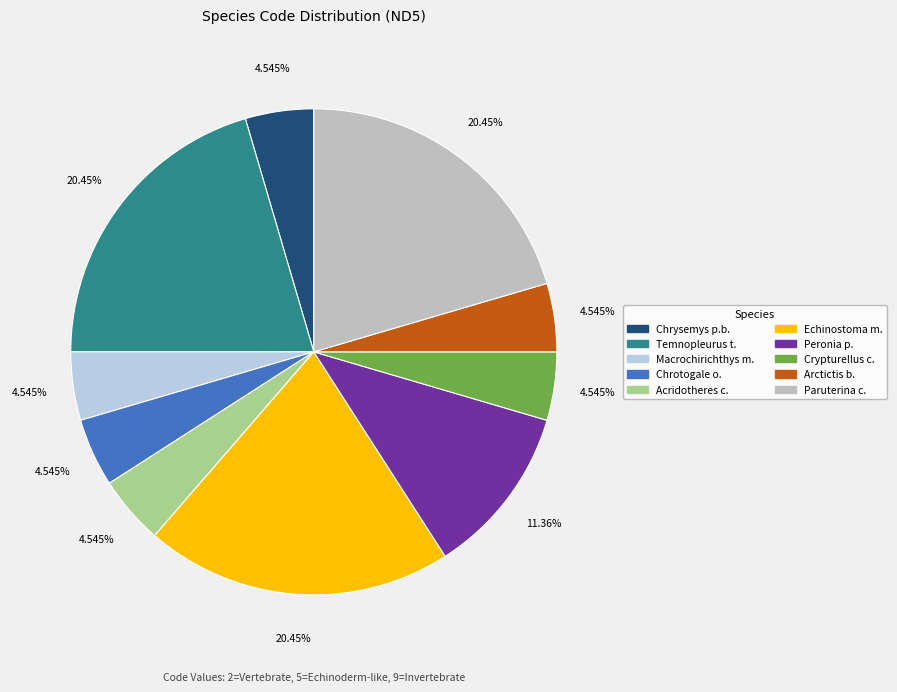

Count the number of slices in the pie.

10